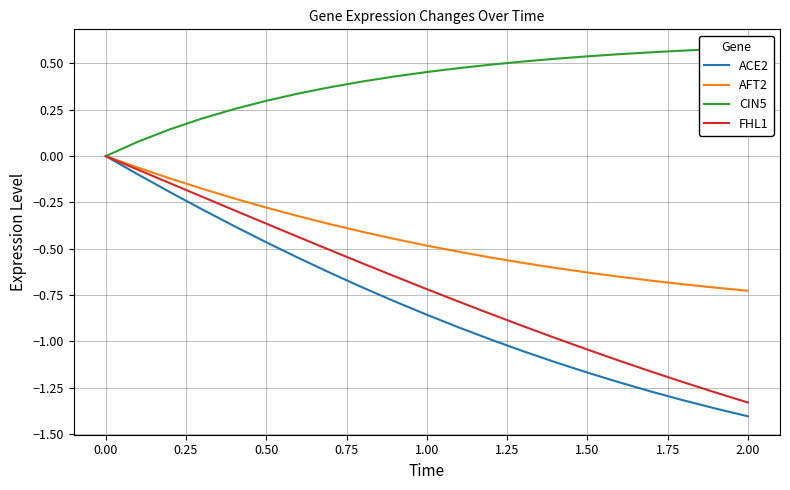

At 0.25, list the series in order from largest to smallest.

CIN5, AFT2, FHL1, ACE2